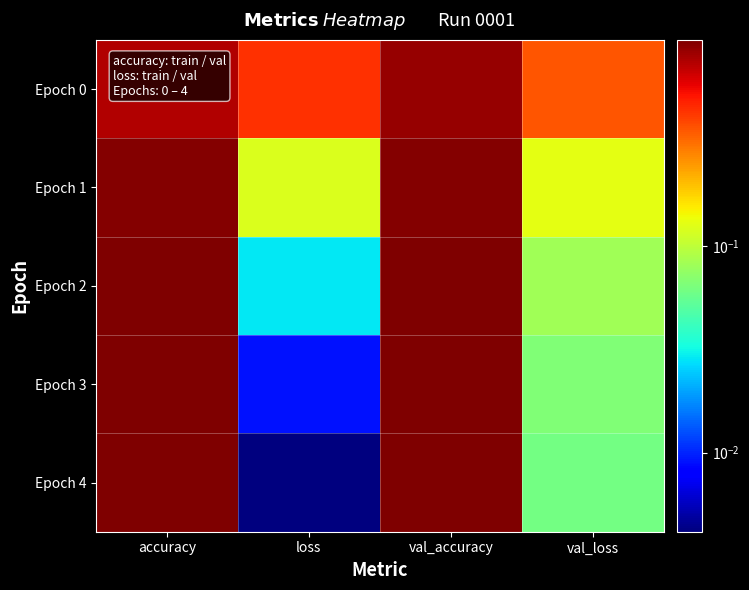

Reading left to right, transcribe all the data shown in this chart.

Epoch 0: accuracy=0.8	loss=0.5	val_accuracy=0.9	val_loss=0.4
Epoch 1: accuracy=1.0	loss=0.1	val_accuracy=1.0	val_loss=0.1
Epoch 2: accuracy=1.0	loss=0.0	val_accuracy=1.0	val_loss=0.1
Epoch 3: accuracy=1.0	loss=0.0	val_accuracy=1.0	val_loss=0.1
Epoch 4: accuracy=1.0	loss=0.0	val_accuracy=1.0	val_loss=0.1